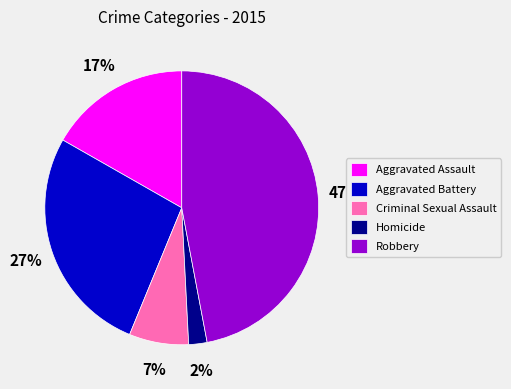

Is Homicide the majority of the pie?

No